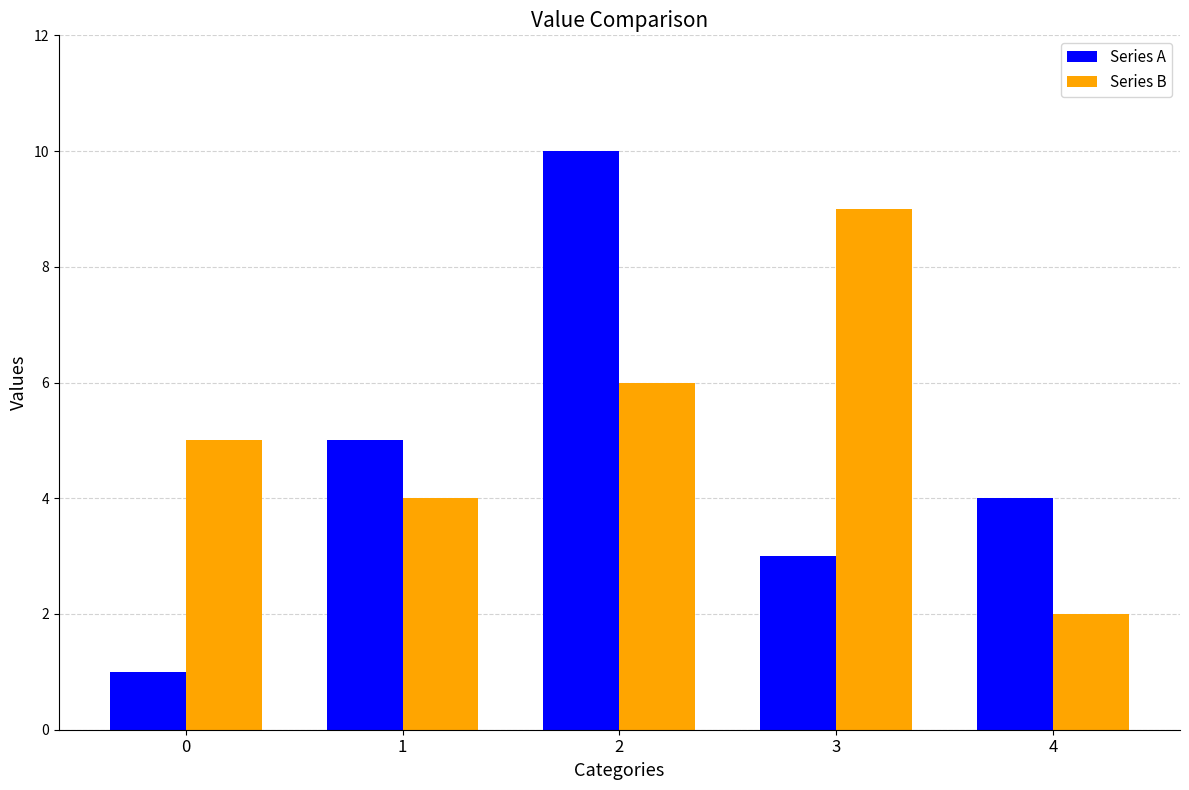

Reading left to right, transcribe all the data shown in this chart.

Series A: 1	5	10	3	4
Series B: 5	4	6	9	2